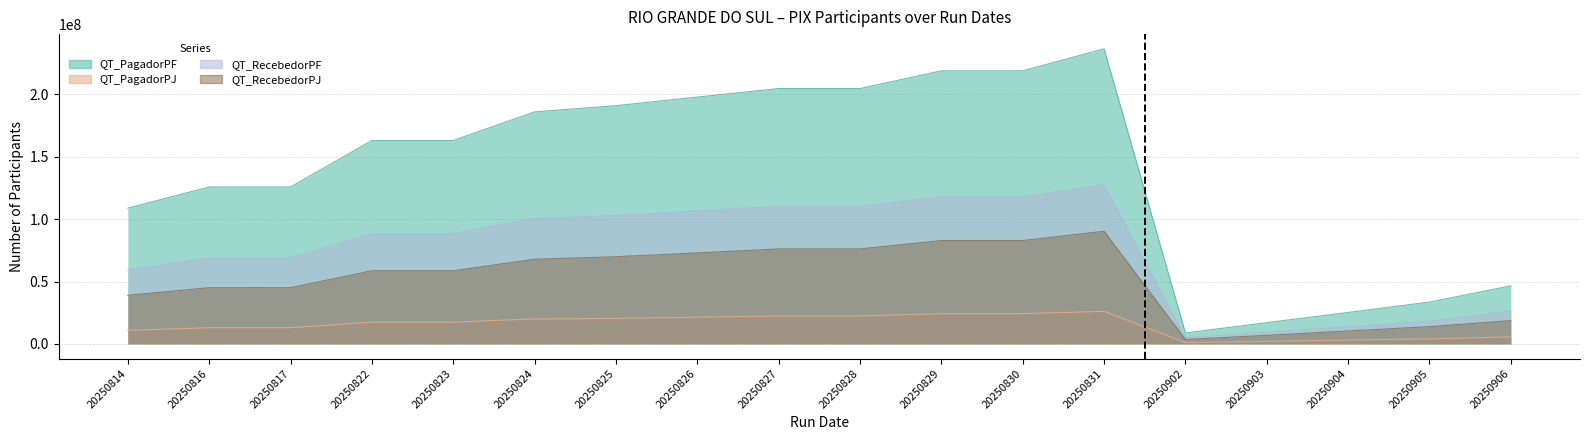

At how many categories does at least one series exceed 51743489?

13